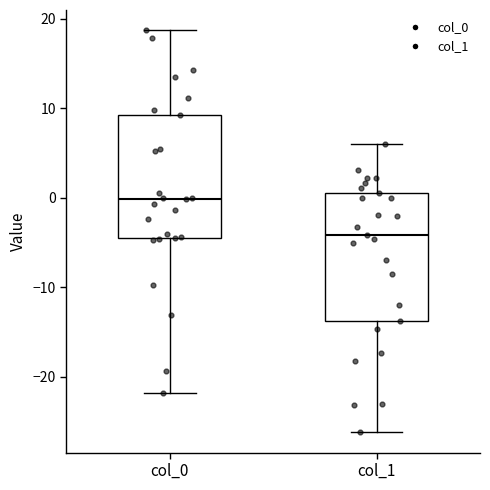

Reading left to right, transcribe this box plot: for each box, give where its median line is, the range the box spans, and where its two whiskers end, as read against the y-axis. The values are not printed on the chart, so give them approximately, as read against the axis.

col_0: median 0, box -5 to 9, whiskers -22 to 19
col_1: median -4, box -14 to 0, whiskers -26 to 6